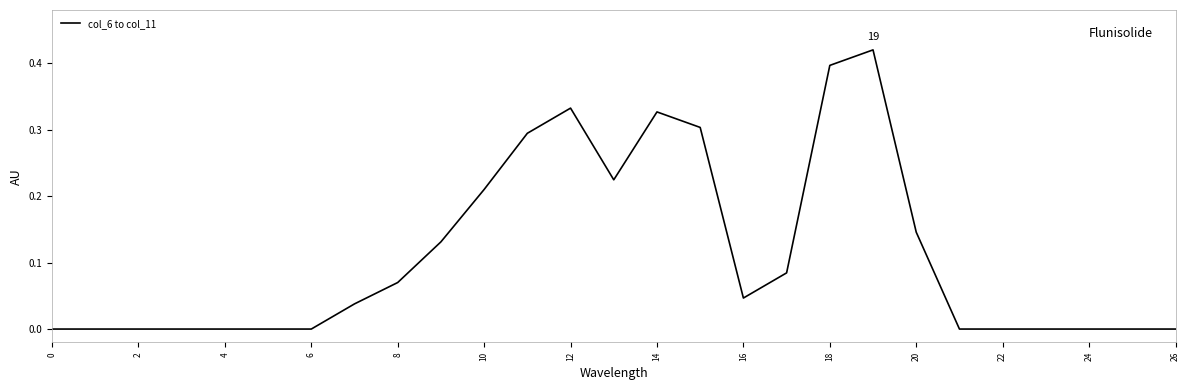

How many lines are shown in the chart?

1